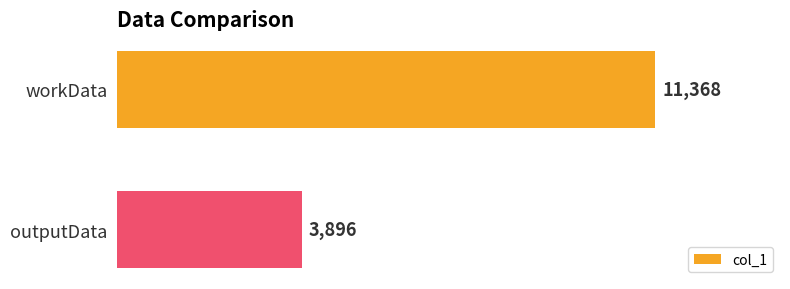

What is the approximate value at outputData, to the nearest 10?

3900